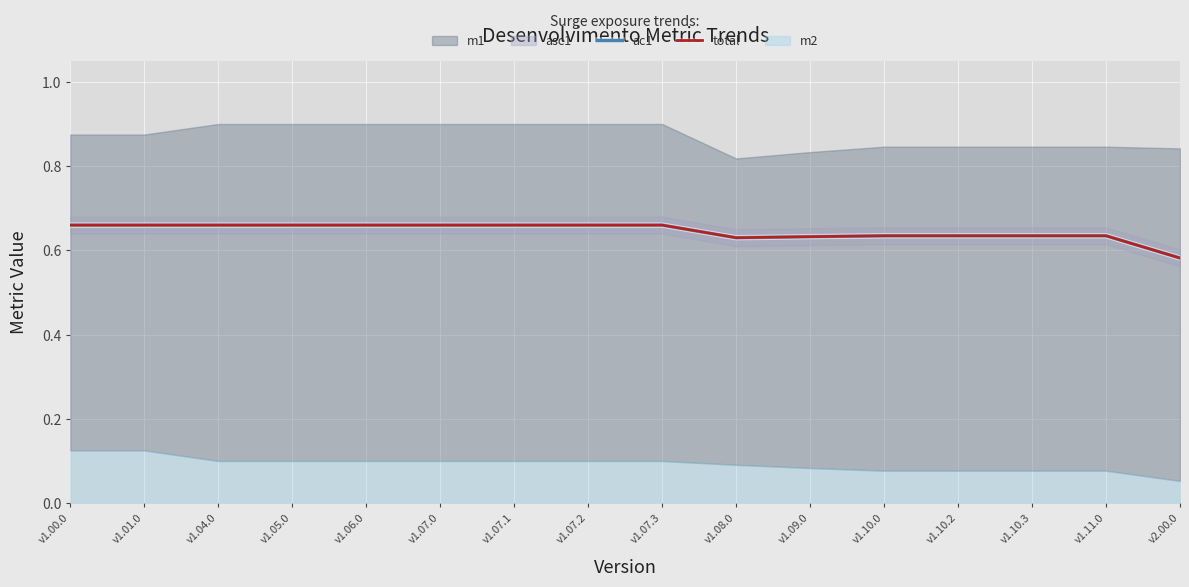

True or false: total and ac1 intersect in this chart.

False